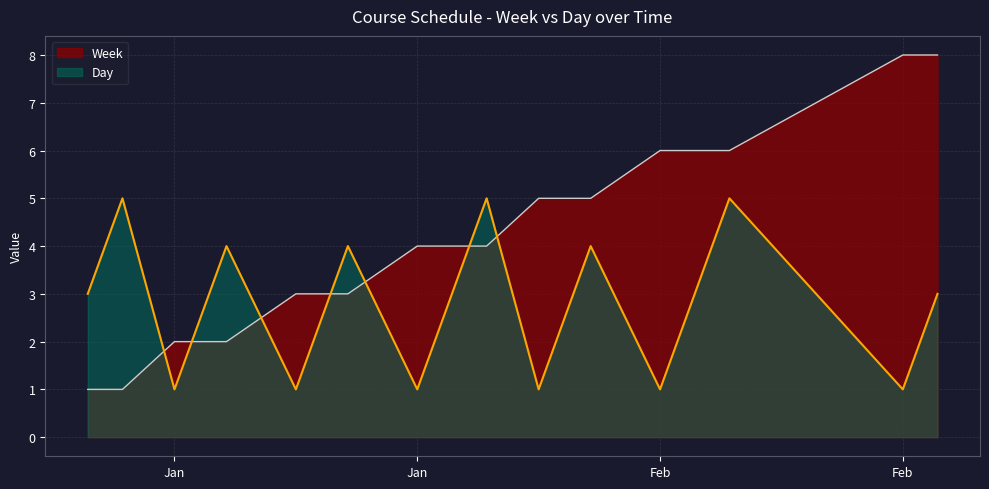

What is the average value of the Week series?

4